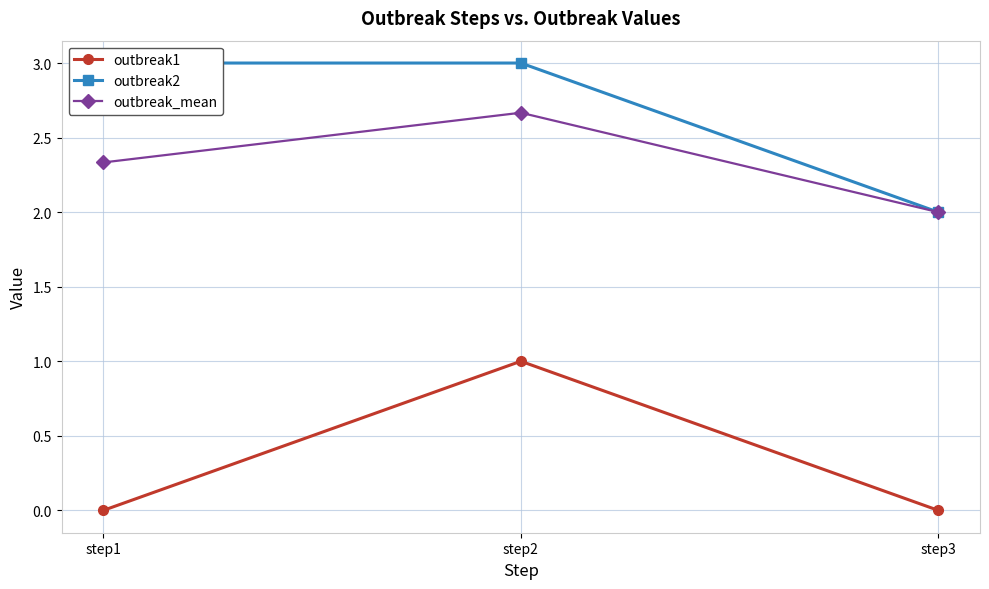

What is the value of the outbreak1 point at the 2nd from the left?

1.0